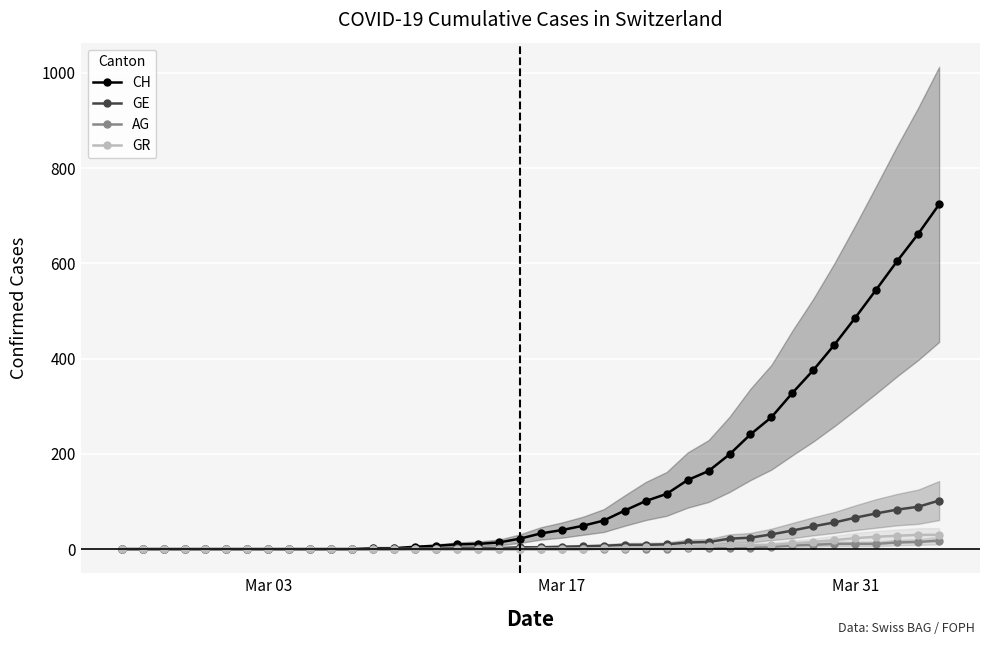

What is the maximum value for GE?

102